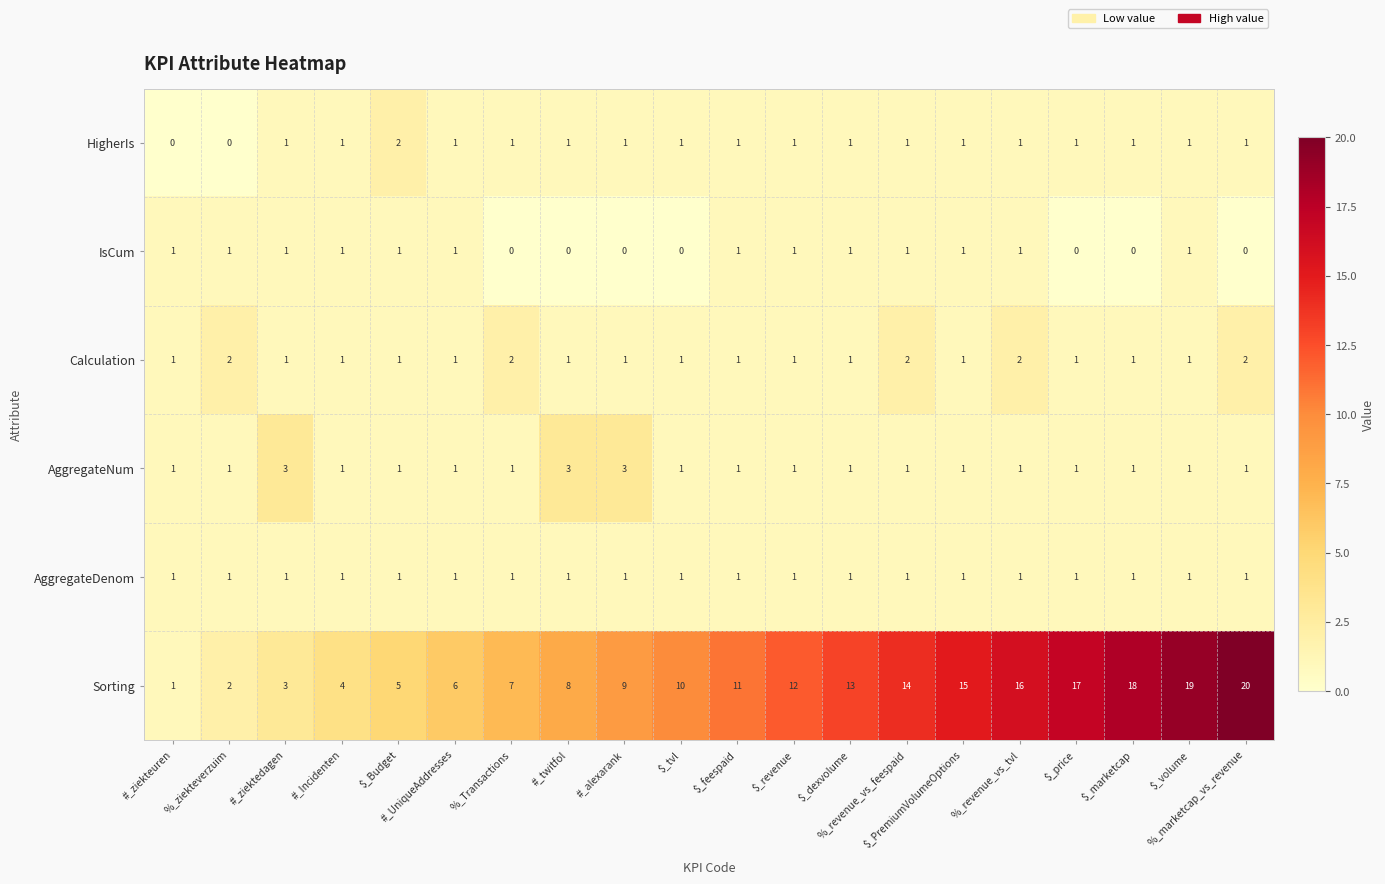

What is the sum of all Sorting values?

210